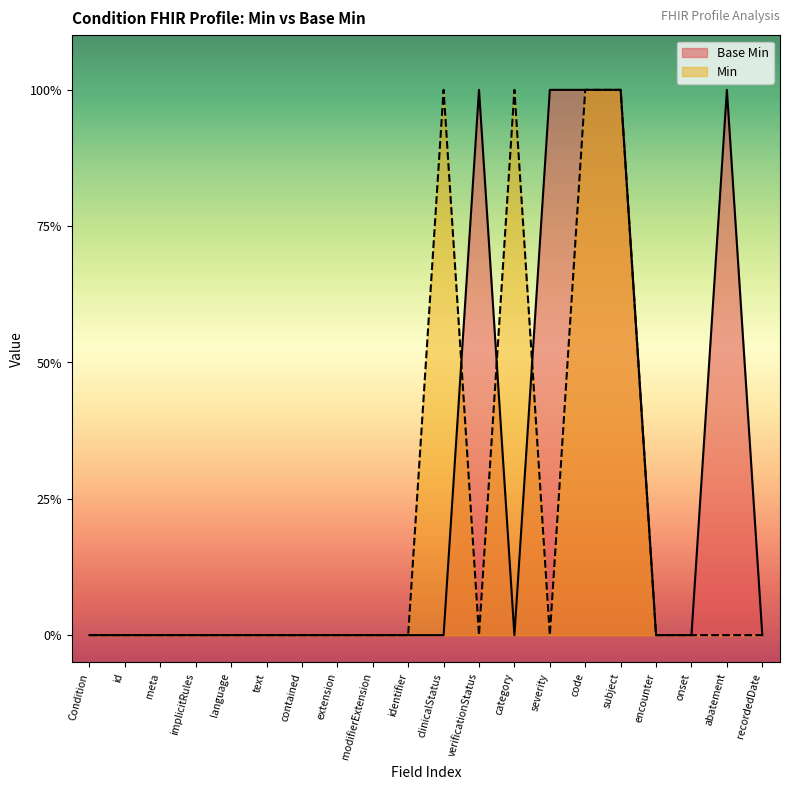

Reading left to right, transcribe all the data shown in this chart.

0	0	0	0	0	0	0	0	0	0	0	1	0	1	1	1	0	0	1	0